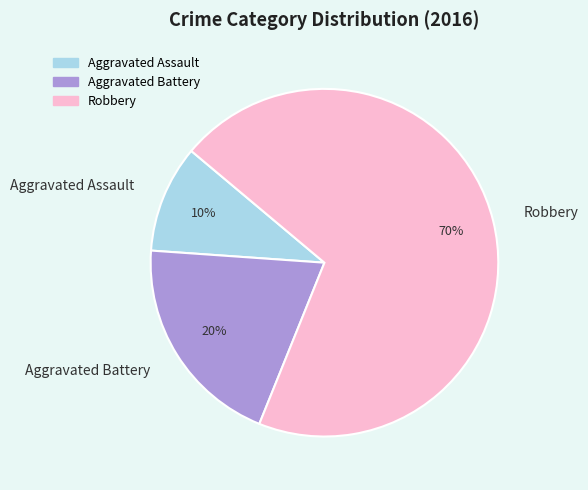

What percentage is the Robbery slice, to the nearest percent?

70%